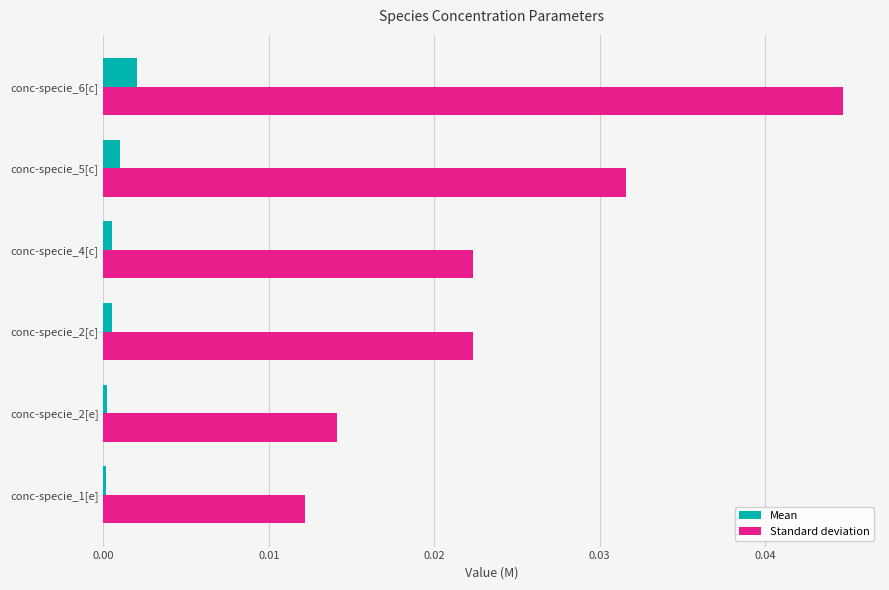

The value of Standard deviation at conc-specie_2[e] is 0.0. True or false?

True